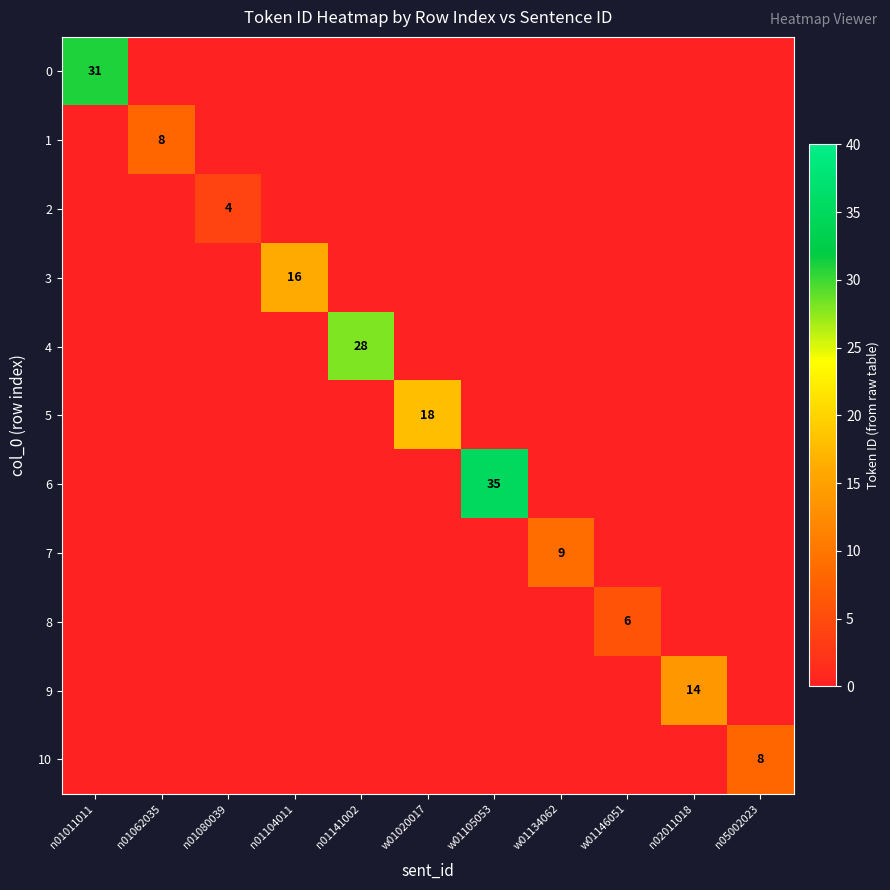

True or false: 10 has a value of 5 at n05002023.

False